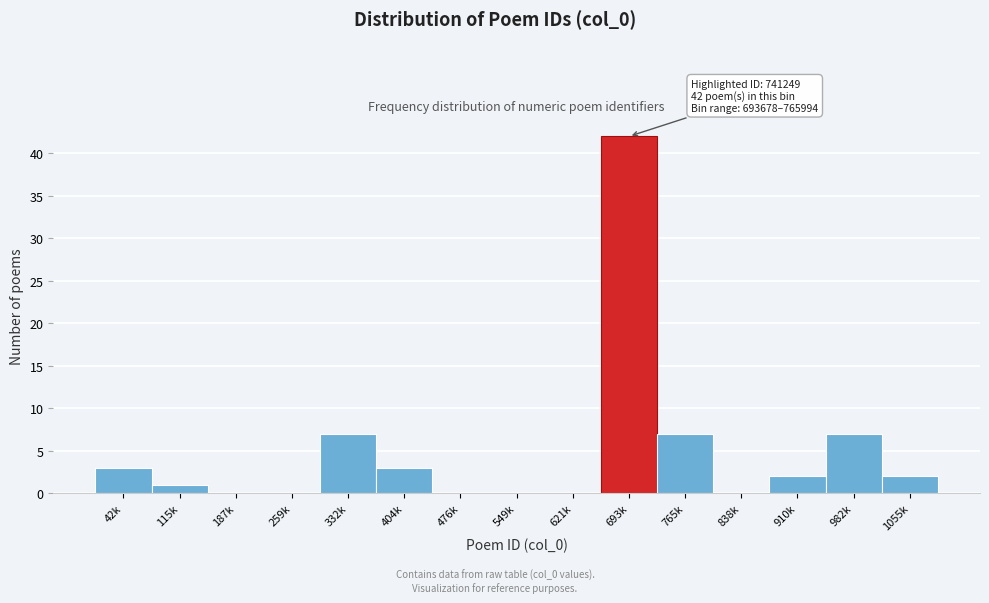

Reading left to right, list all the values displayed in this chart.

42k=3	115k=1	187k=0	259k=0	332k=7	404k=3	476k=0	549k=0	621k=0	693k=42	765k=7	838k=0	910k=2	982k=7	1055k=2